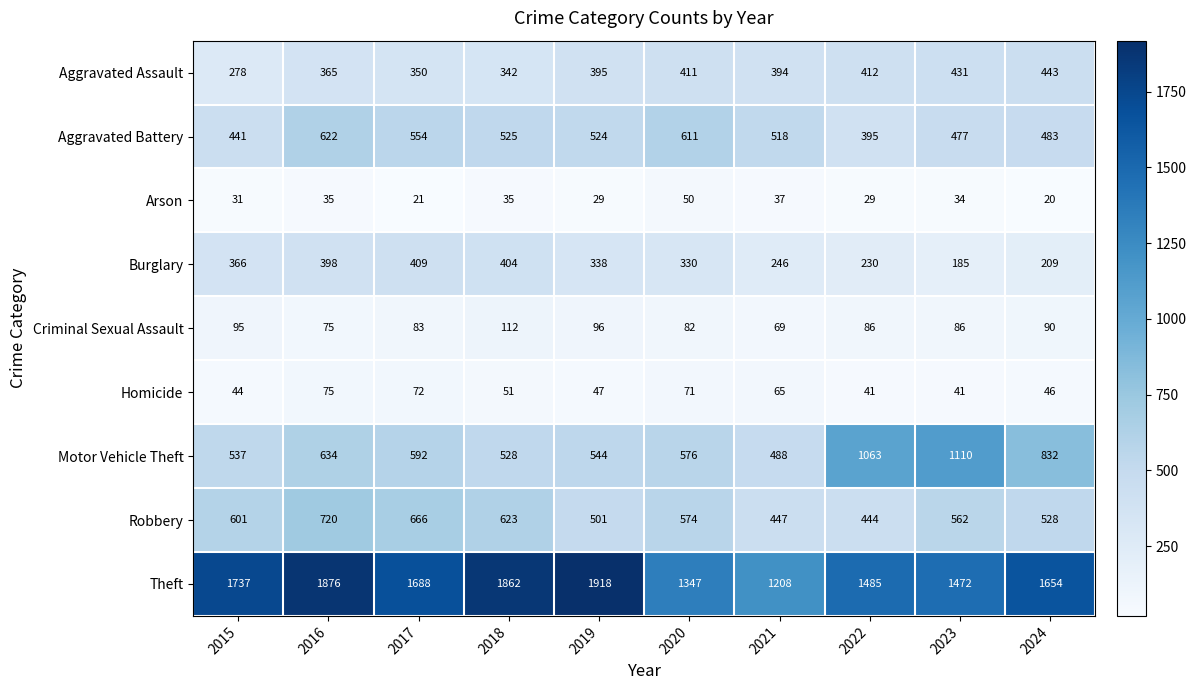

What is the difference between the maximum and minimum values in the Criminal Sexual Assault series?

43